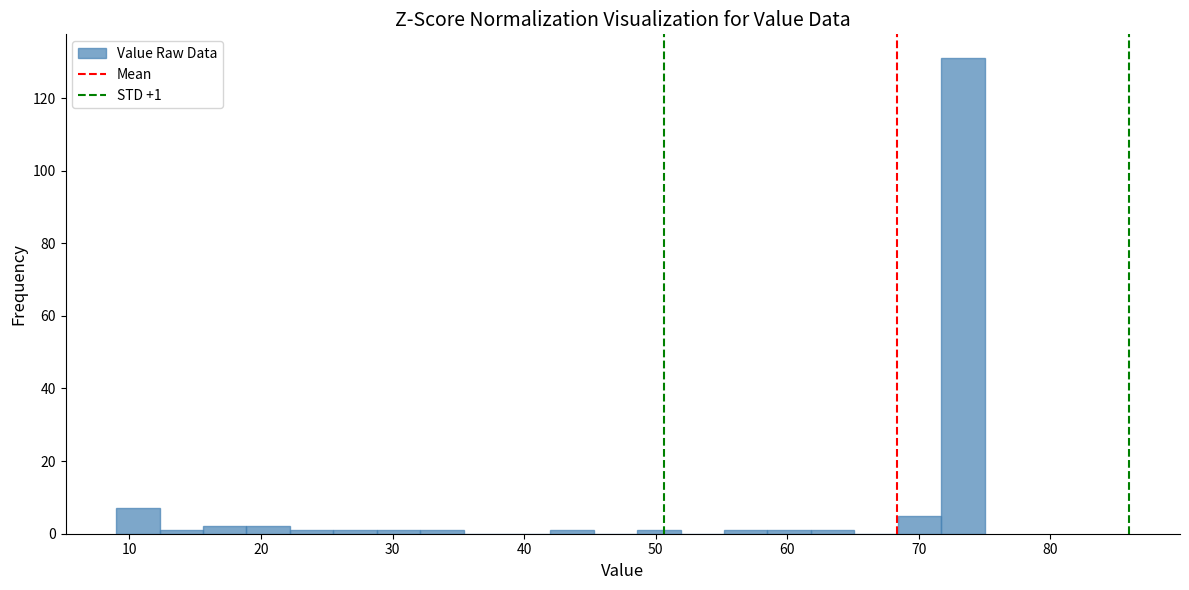

Around what value on the x-axis is the tallest bar? Give the approximate position of its centre, as read against the axis.

73